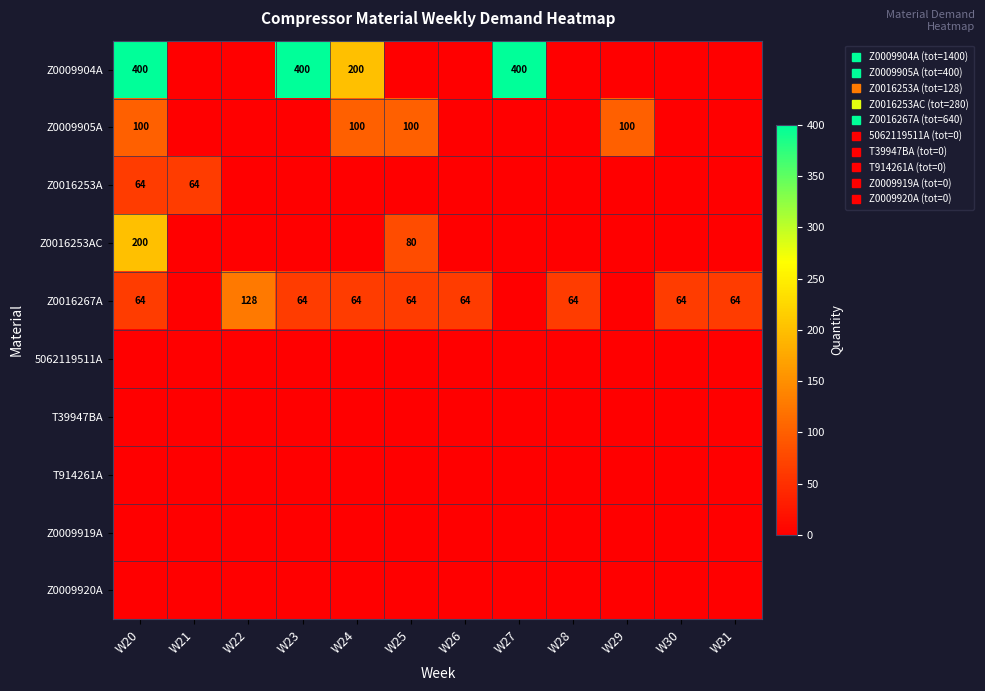

How many series are shown in this chart?

10